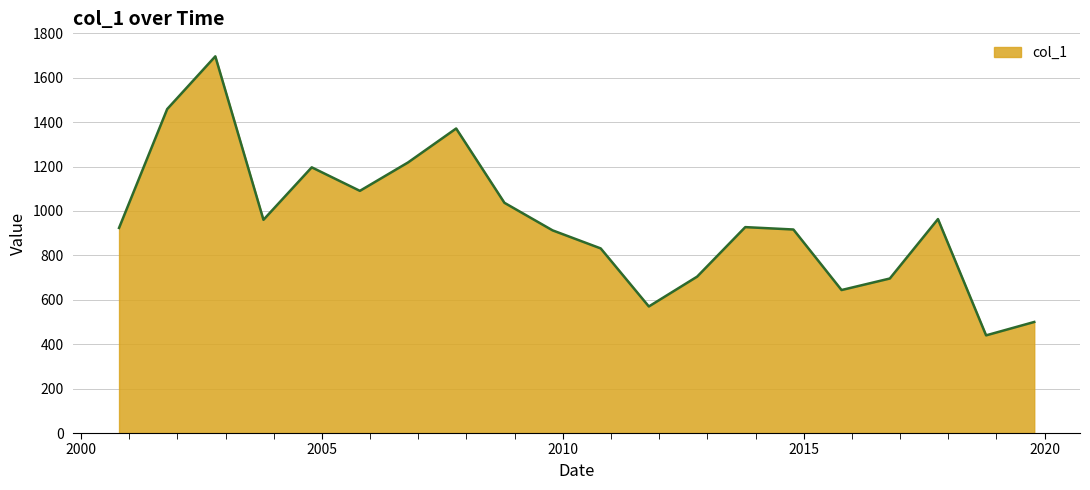

What is the minimum value shown in the chart?

439.9